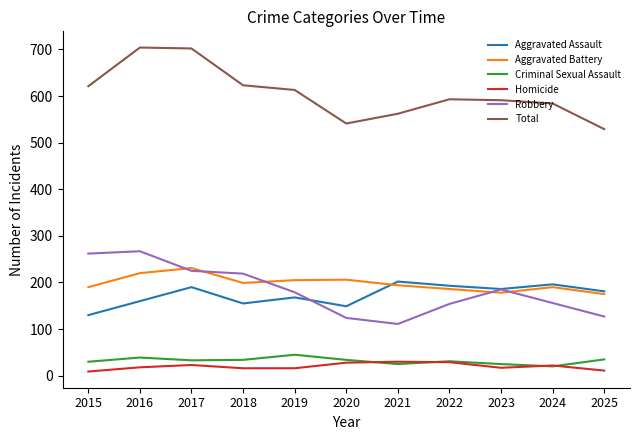

Where is the first local maximum for Aggravated Assault?

2017